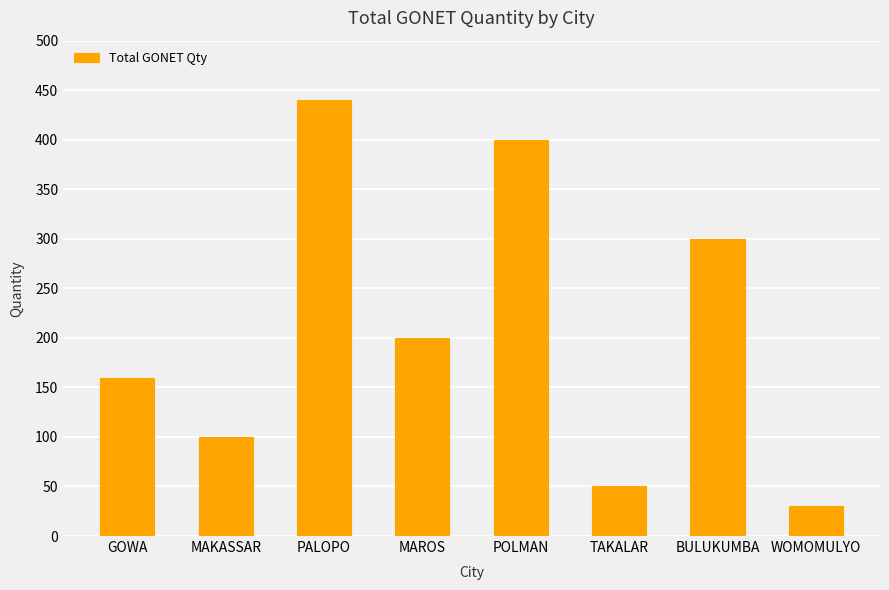

Is it true that the value at BULUKUMBA is 300?

True